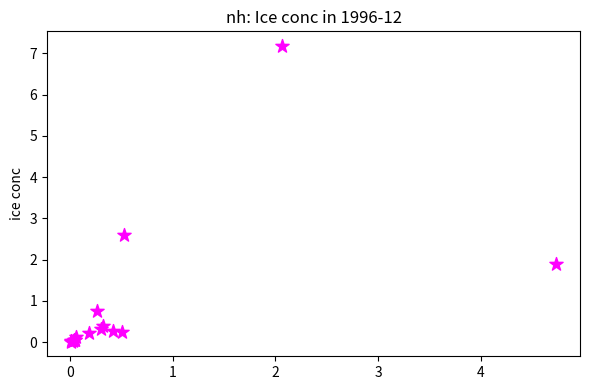

What Y value in the scatter plot is closest to 3?

2.6